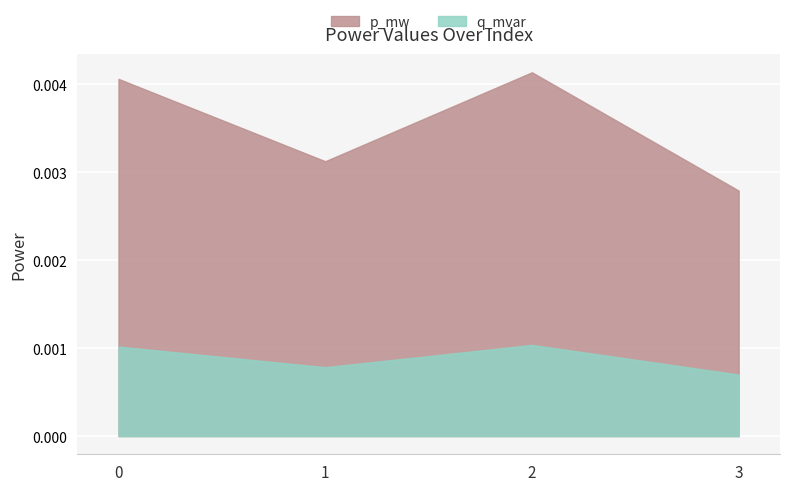

At how many categories does at least one series exceed 0?

4